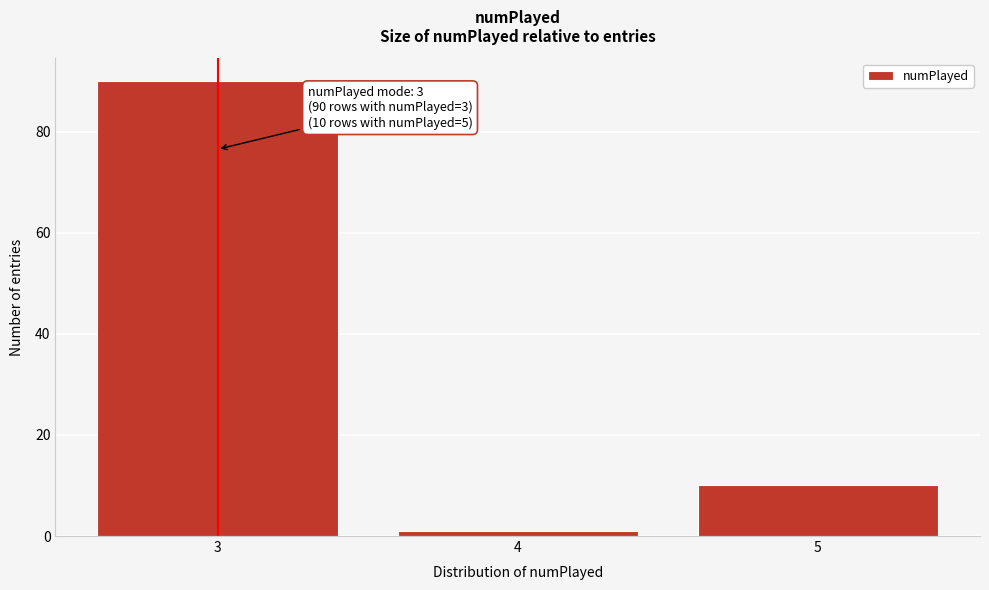

Reading right to left, list all the values displayed in this chart.

5=10	4=1	3=90